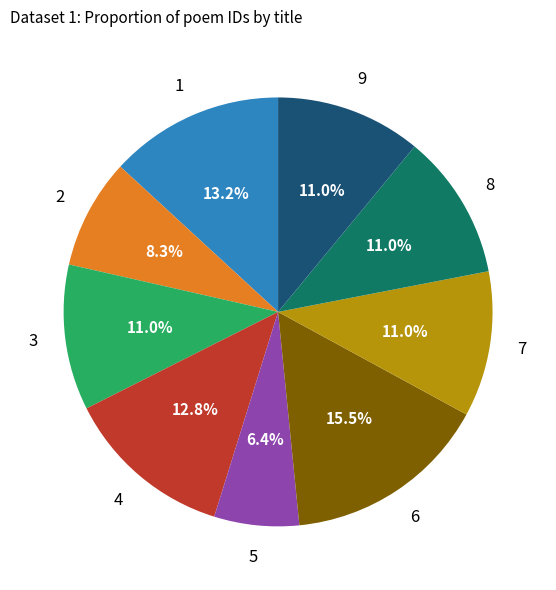

Does any single category account for the majority?

No